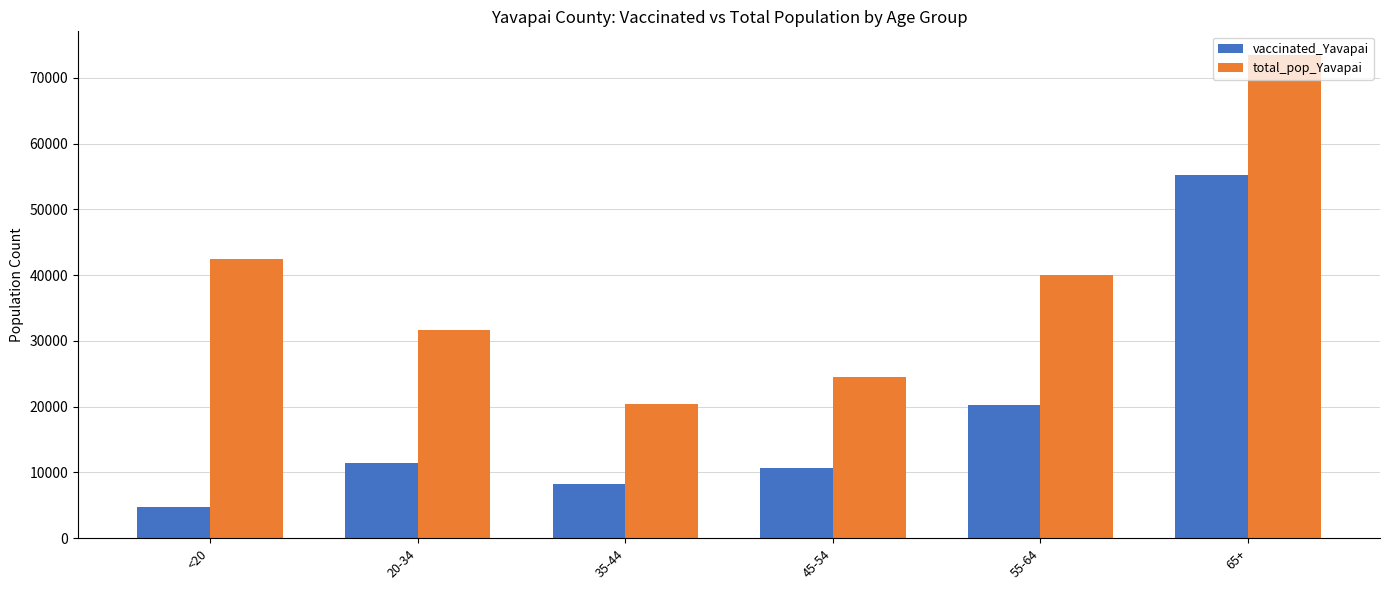

The total_pop_Yavapai series shows 31587 at 20-34. True or false?

True